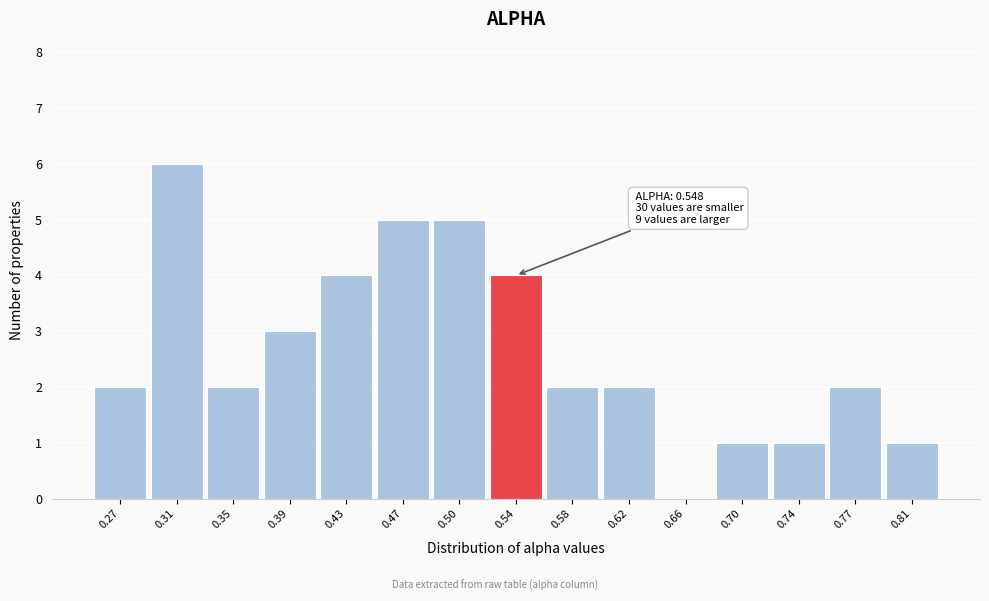

Which range on the x-axis has the tallest bar?

0.290 to 0.330